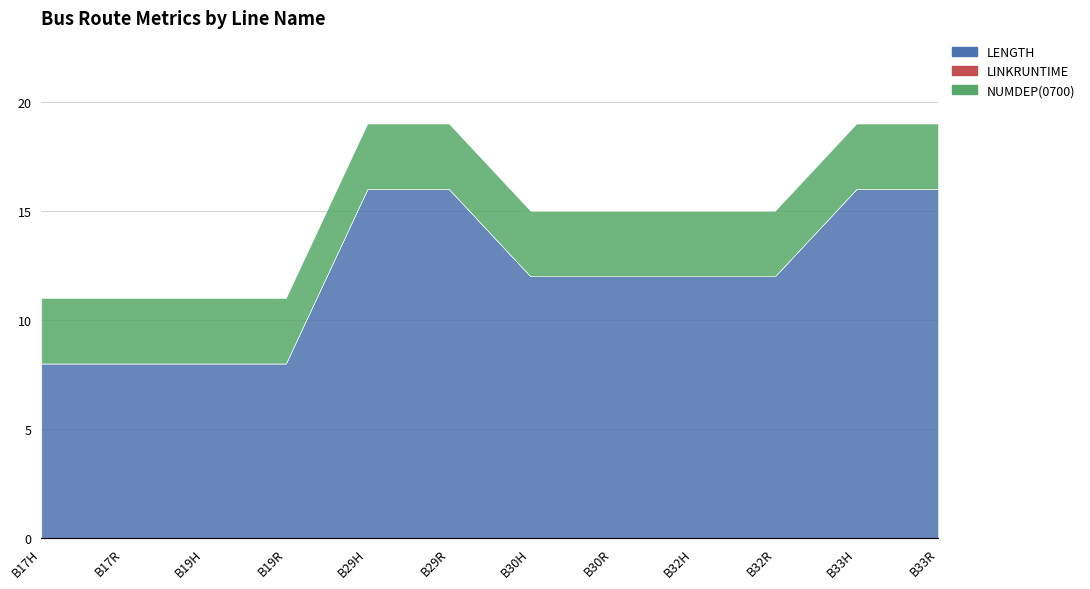

True or false: NUMDEP(0700) and LENGTH intersect in this chart.

False